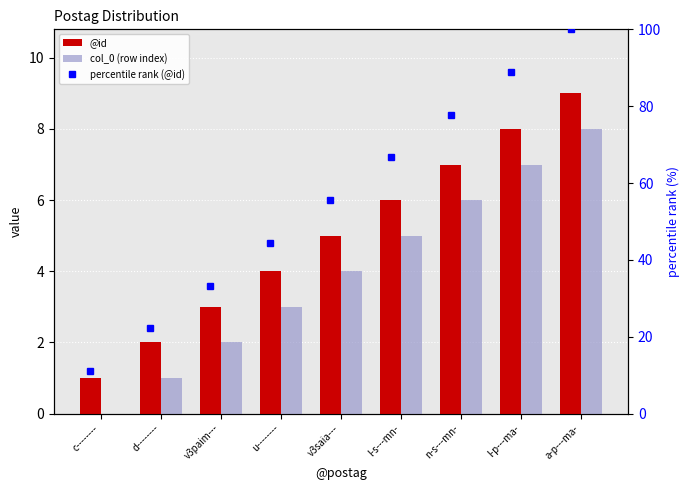

How many values in the col_0 (row index) series are below 4?

4